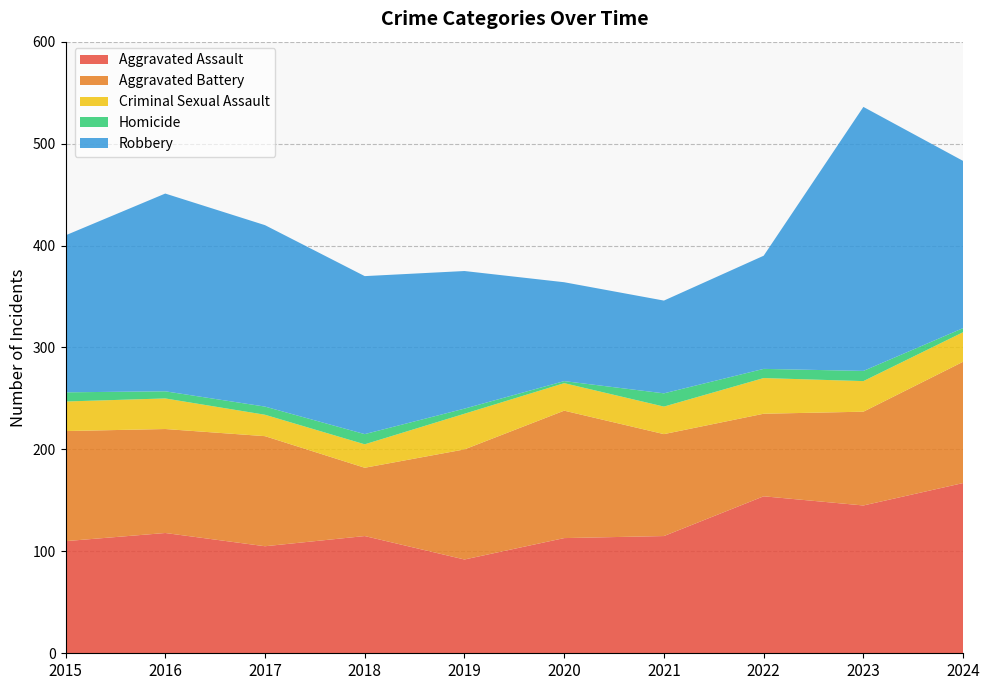

Reading right to left, list all the values displayed in this chart.

Aggravated Assault: 167	145	154	115	113	92	115	105	118	110
Aggravated Battery: 119	92	81	100	125	108	67	108	102	108
Criminal Sexual Assault: 29	30	35	27	27	35	23	21	30	29
Homicide: 4	10	9	13	2	5	10	8	7	9
Robbery: 164	259	111	91	97	135	155	178	194	154